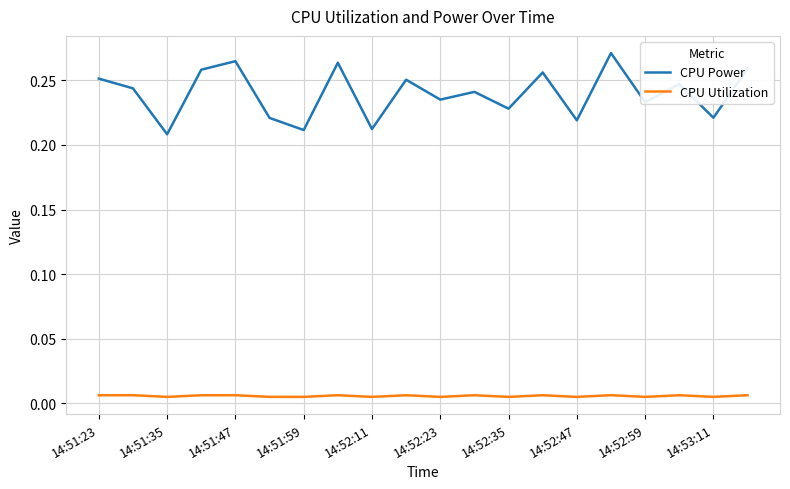

List the series in order of their peak value, highest first.

CPU Power, CPU Utilization